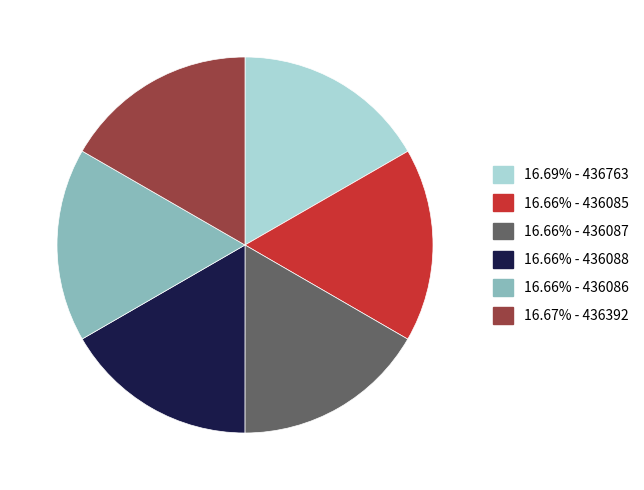

How many slices are in this pie chart?

6